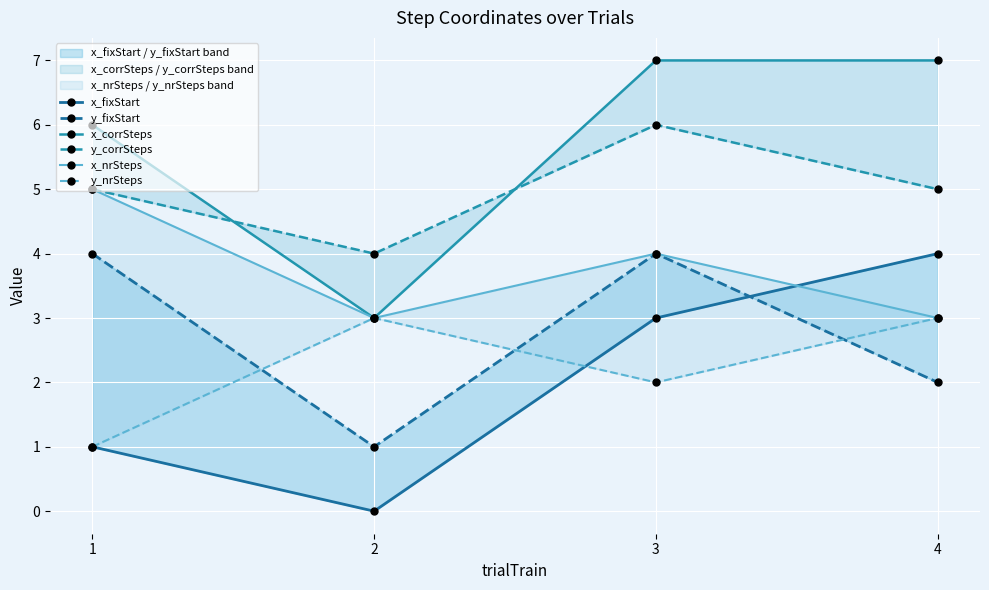

What is the value of the y_fixStart point at the 1st from the left?

4